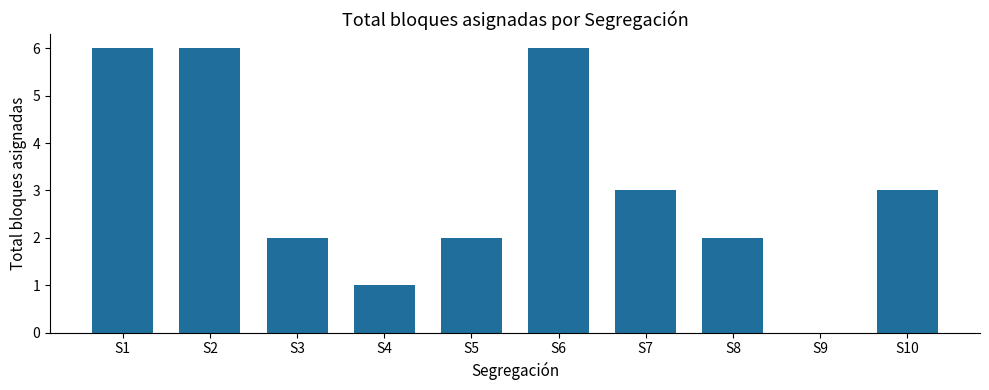

What is the change in value from S1 to S3?

-4